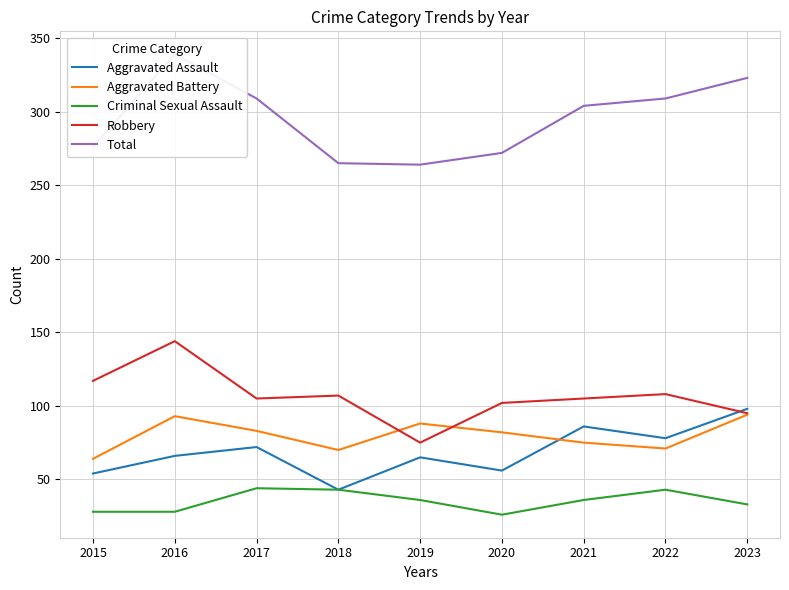

True or false: Aggravated Assault and Total intersect in this chart.

False